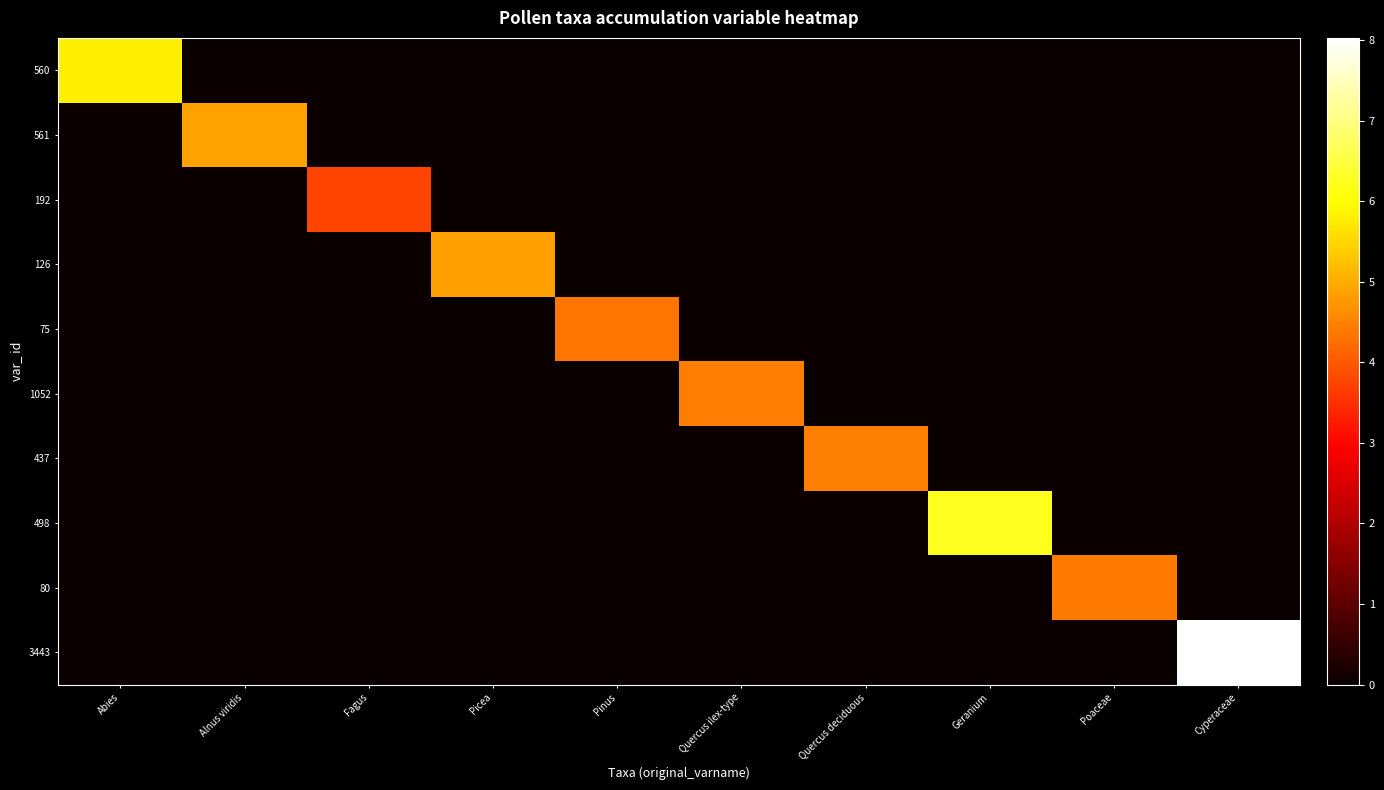

Count the number of data series in this chart.

10